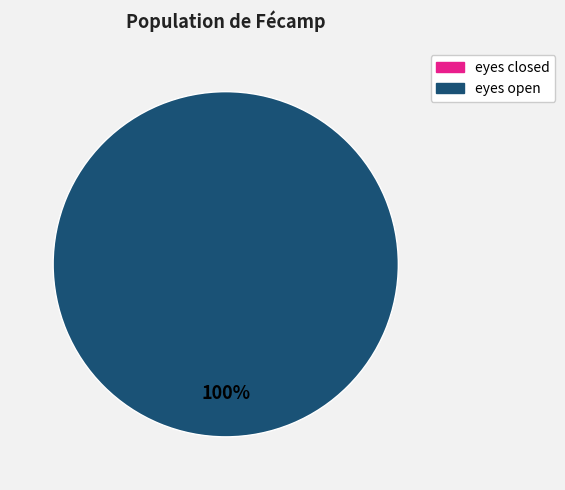

How many slices are in this pie chart?

2